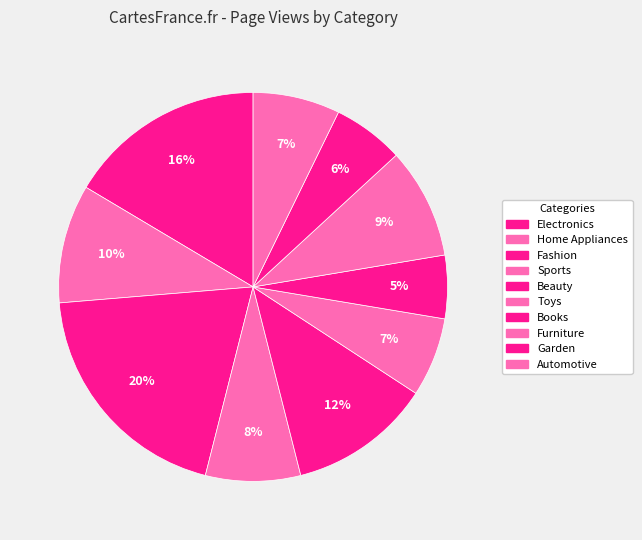

Is Fashion the majority of the pie?

No